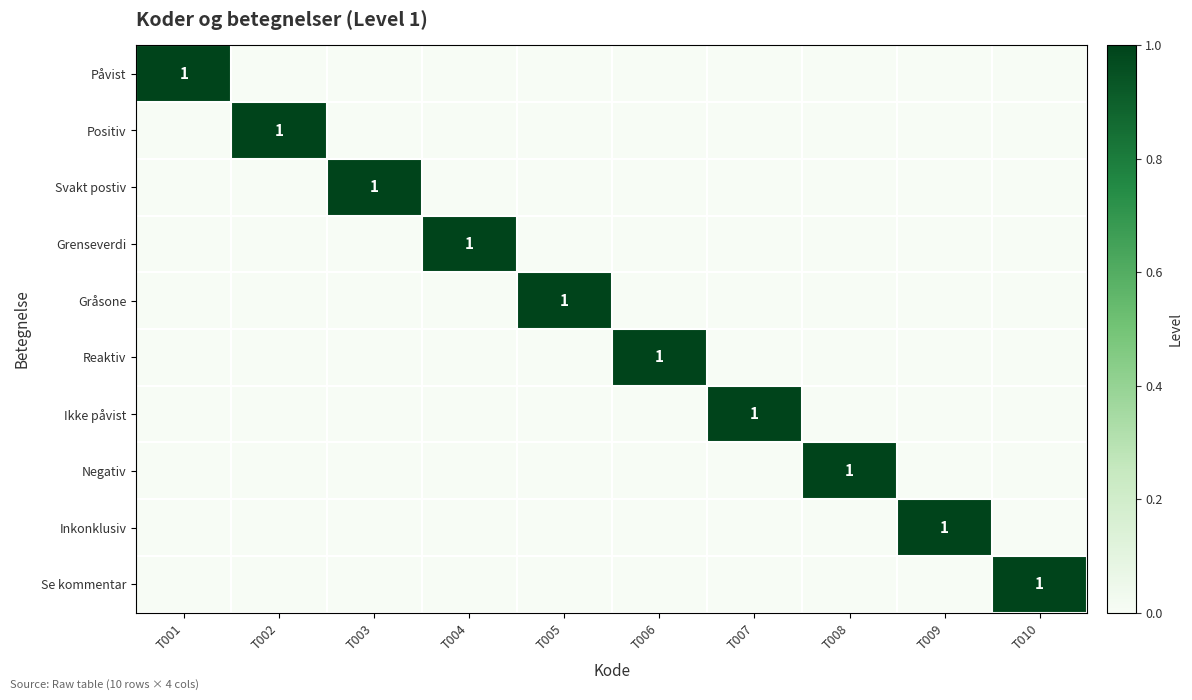

True or false: Påvist has a value of 0 at T004.

True